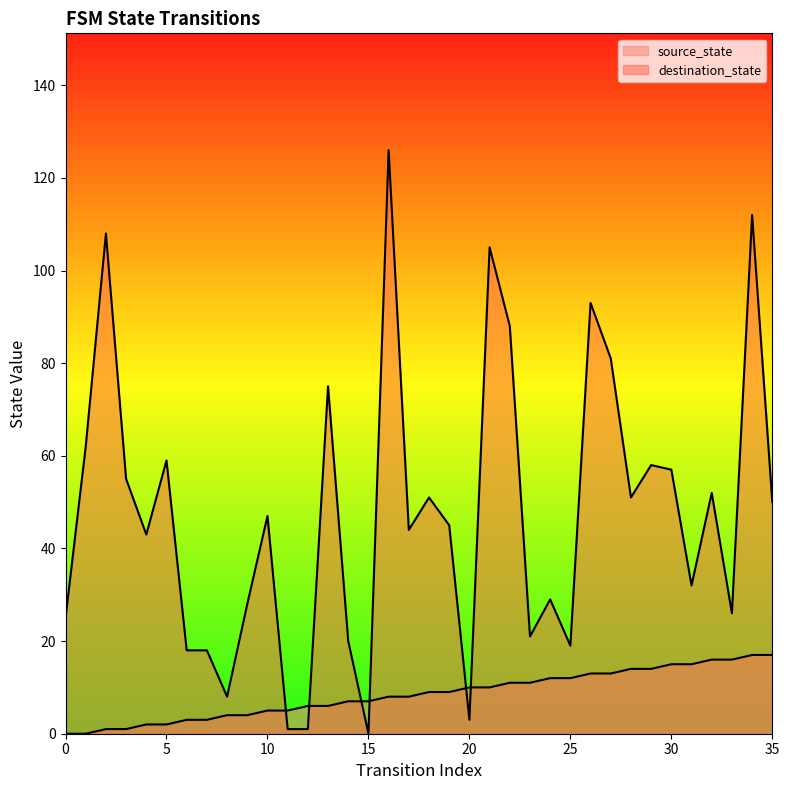

What is the difference between the highest and lowest values at 7?

15